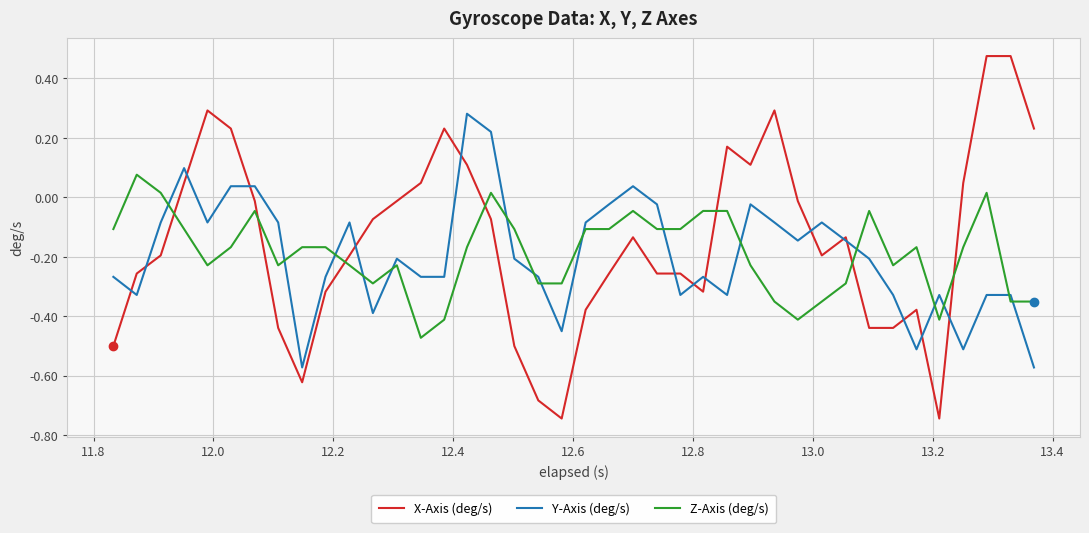

Rank the series by their maximum value, from highest to lowest.

X-Axis (deg/s), Y-Axis (deg/s), Z-Axis (deg/s)